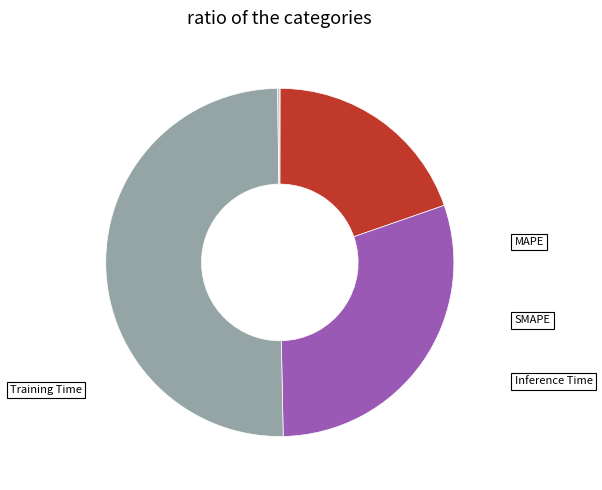

To the nearest percent, what is the average slice percentage?

20%